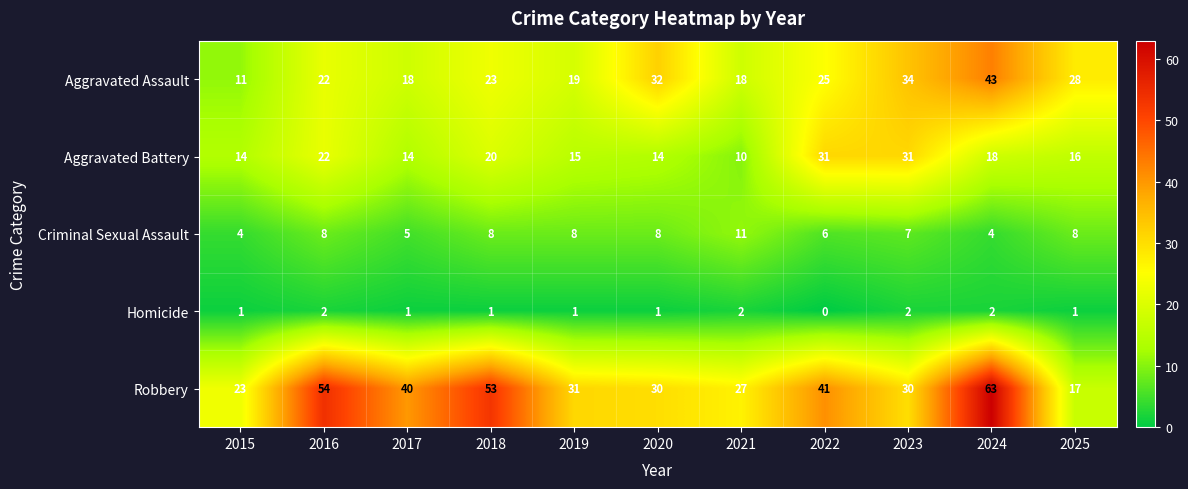

What is the average value of the Aggravated Assault series?

25